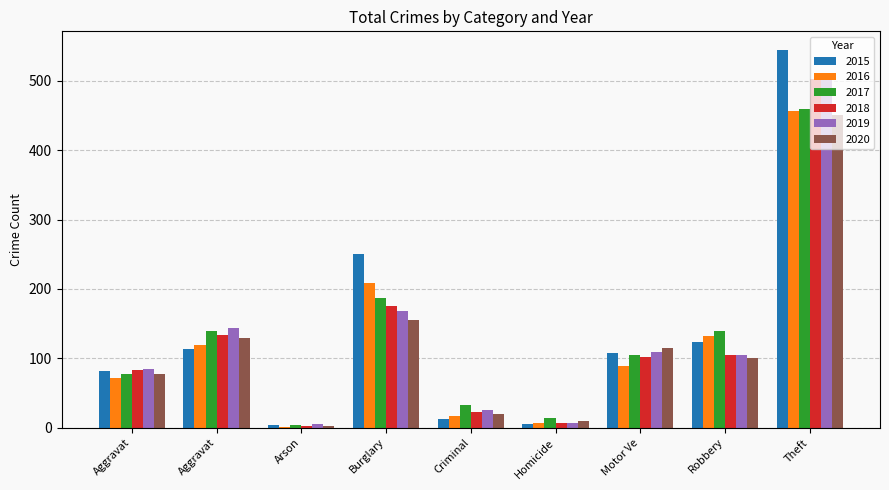

What is the maximum value shown in the chart?

544